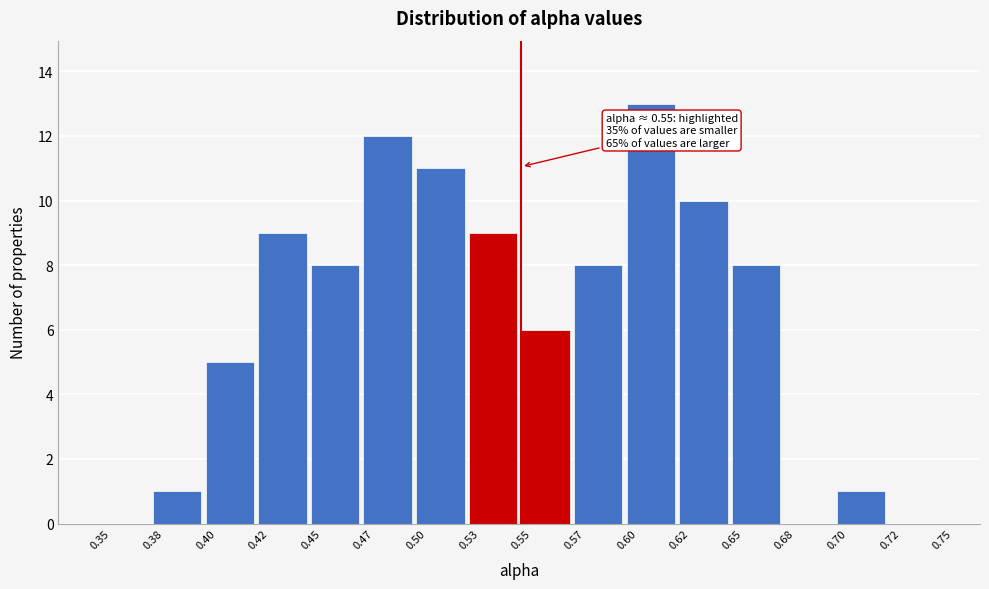

Reading right to left, what are all the values shown in this chart?

0.72=0	0.70=1	0.68=0	0.65=8	0.62=10	0.60=13	0.57=8	0.55=6	0.53=9	0.50=11	0.47=12	0.45=8	0.42=9	0.40=5	0.38=1	0.35=0